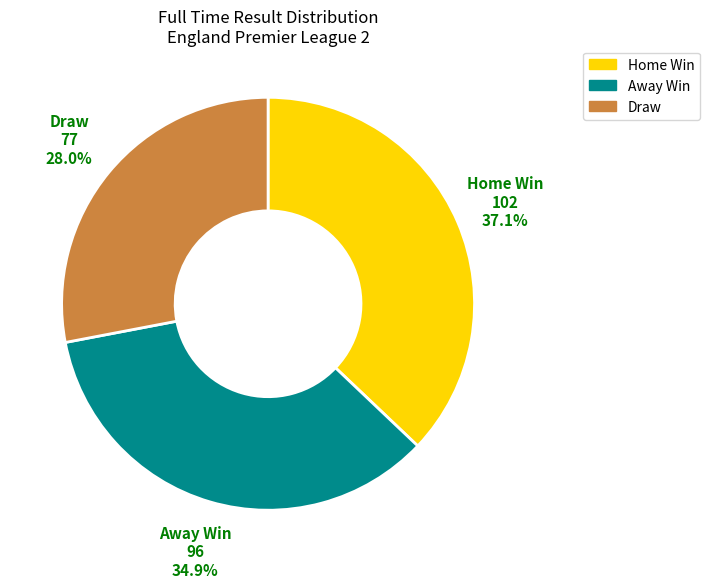

Does any single category account for the majority?

No